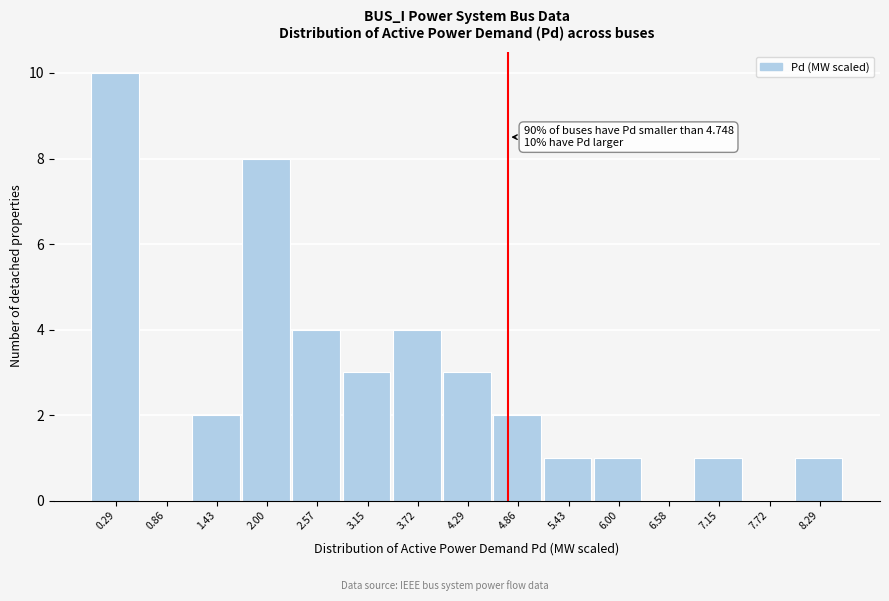

Over which range of the x-axis is the bar tallest?

0.0 to 0.6